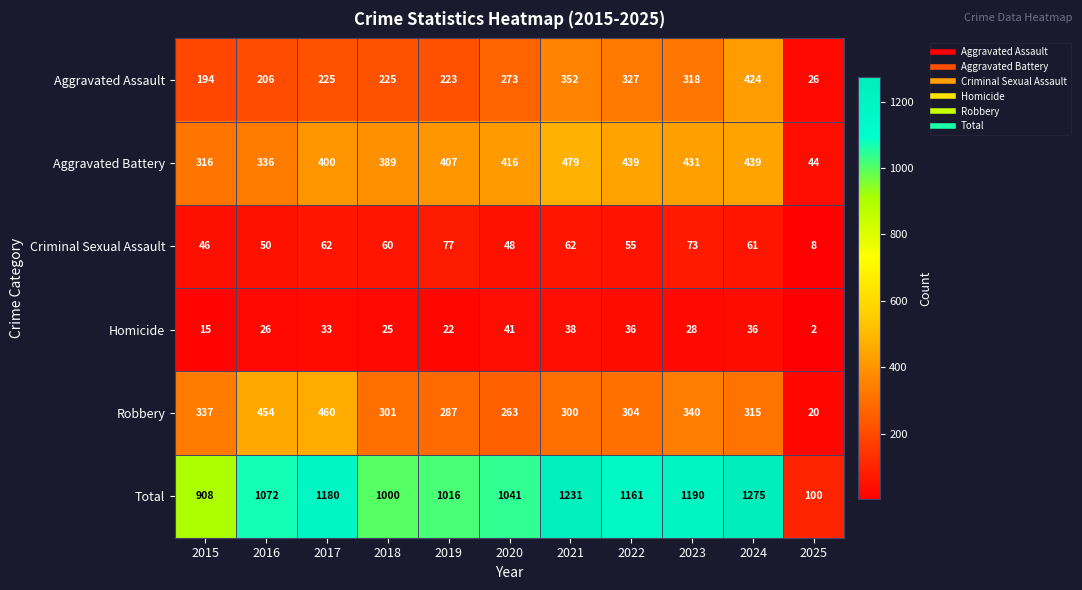

What is the average value of the Aggravated Battery series?

372